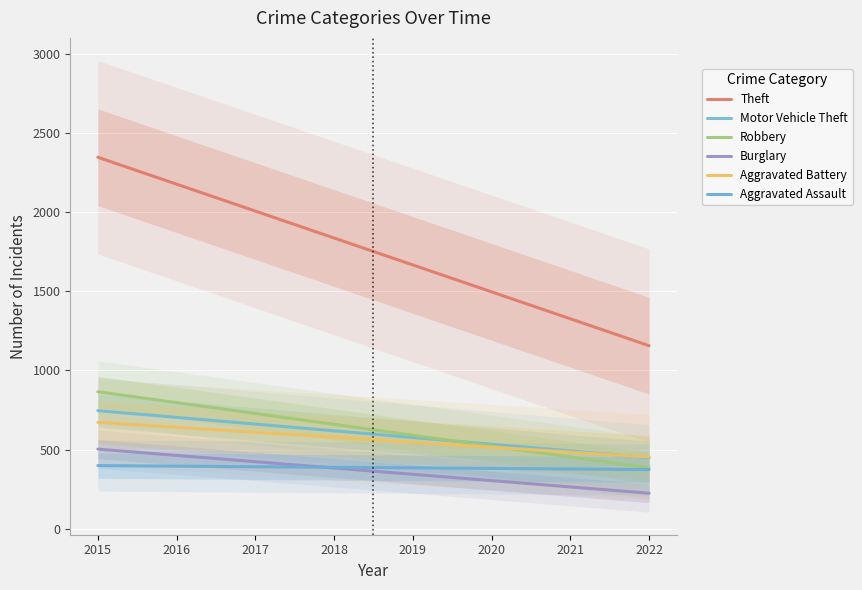

What value does the Robbery series have at 2018?

659.1